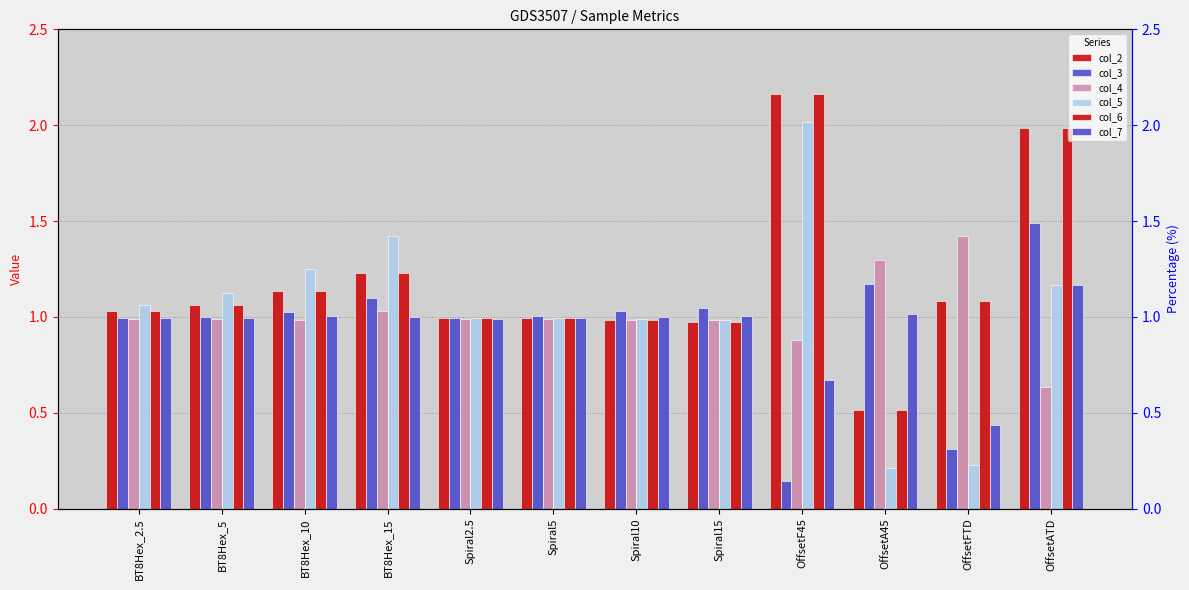

What is the difference between the highest and lowest values at BT8Hex_15?

0.4